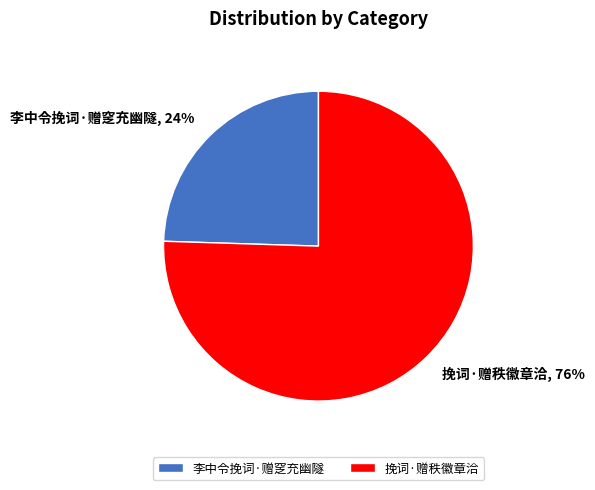

Between 李中令挽词·赠窆充幽隧 and 挽词·赠秩徽章洽, which is larger?

挽词·赠秩徽章洽